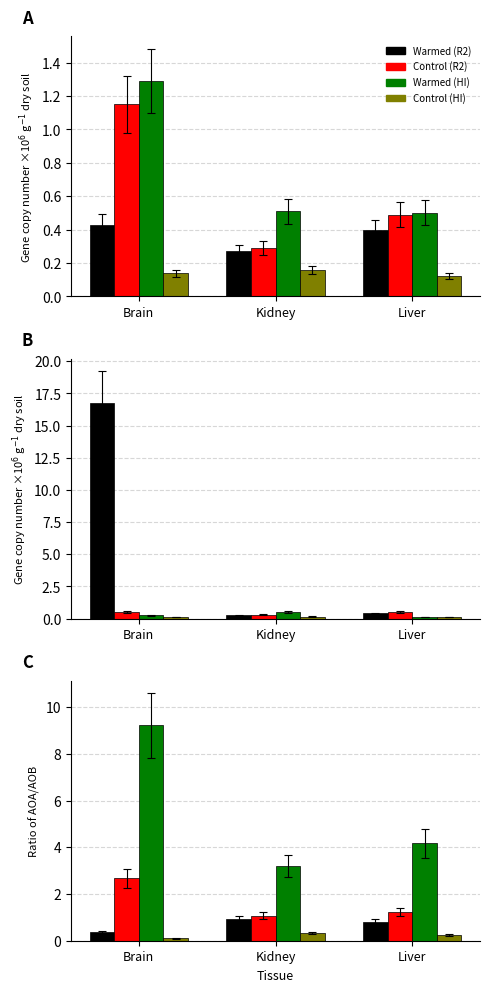

How many data points does each series have?

3